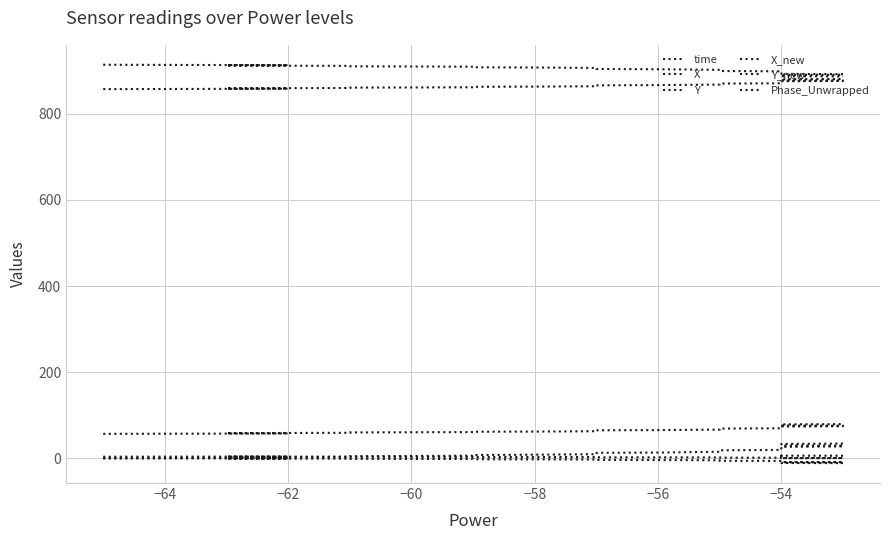

Rank the series by their maximum value, from lowest to highest.

Y_new, Phase_Unwrapped, X_new, time, X, Y